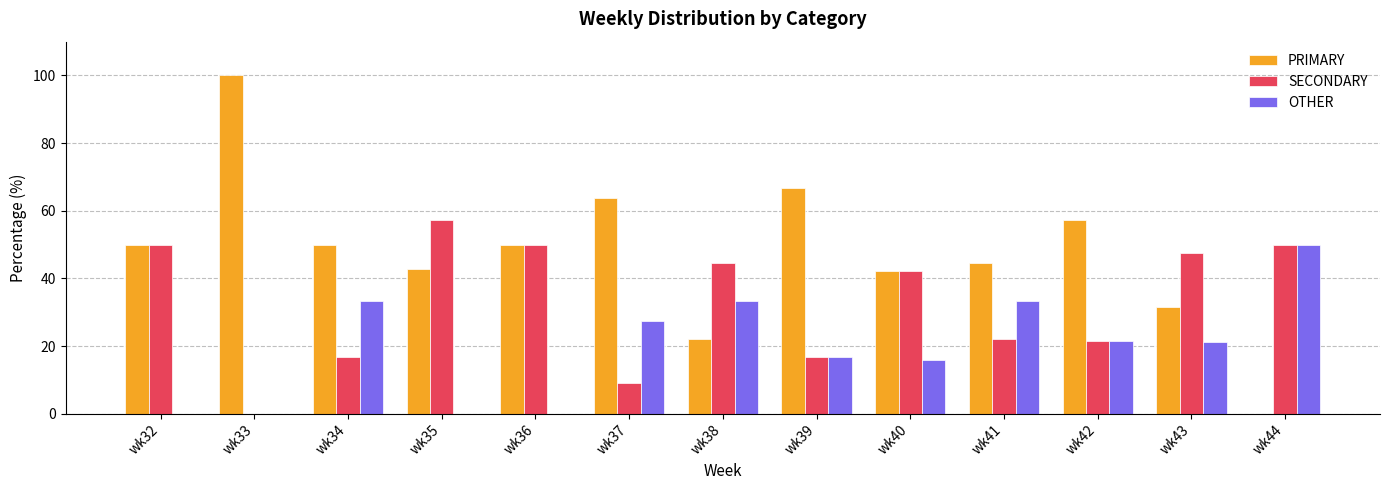

At which label does SECONDARY reach its peak?

wk35